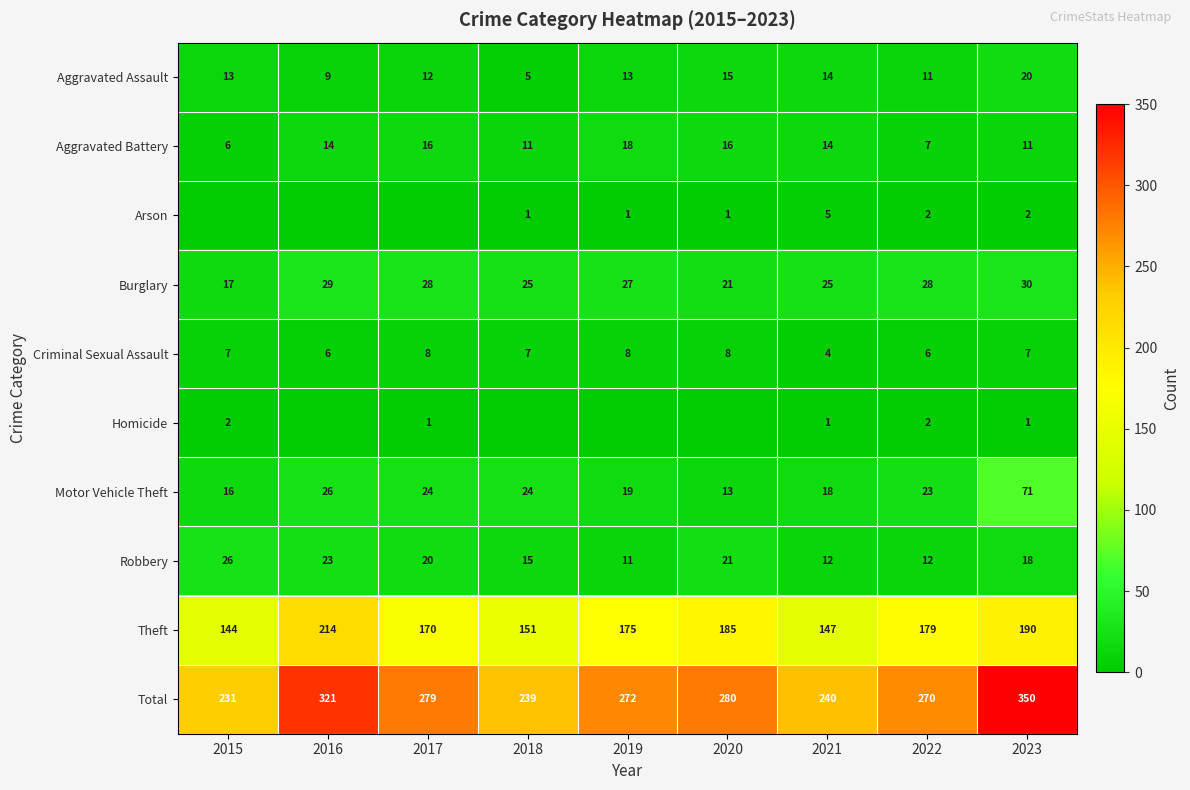

At which label is Motor Vehicle Theft closest to 42?

2016